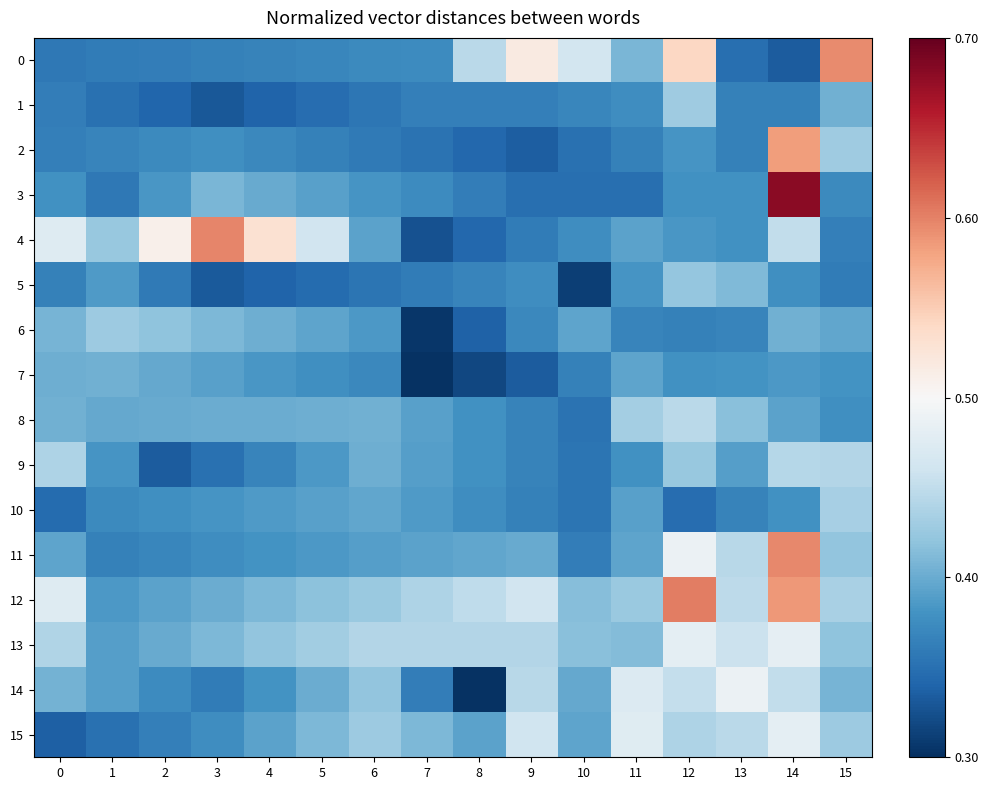

How many data points does each series have?

16